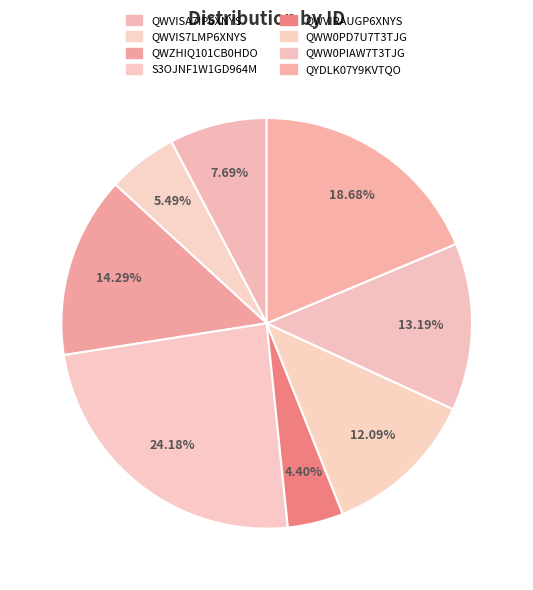

To the nearest percent, what percentage of the pie is QWVIRAUGP6XNYS?

4%